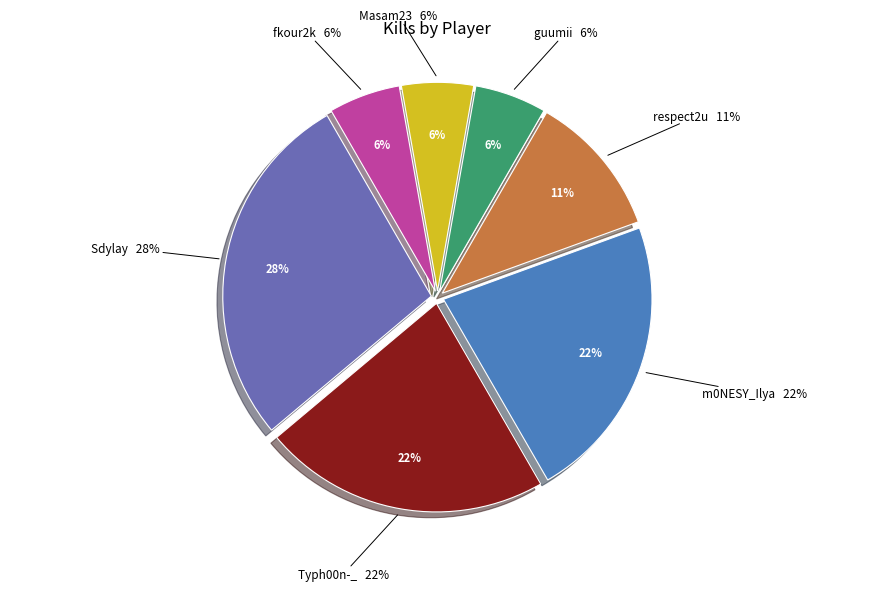

To the nearest percent, what is the difference between the largest and smallest slice percentages?

22%